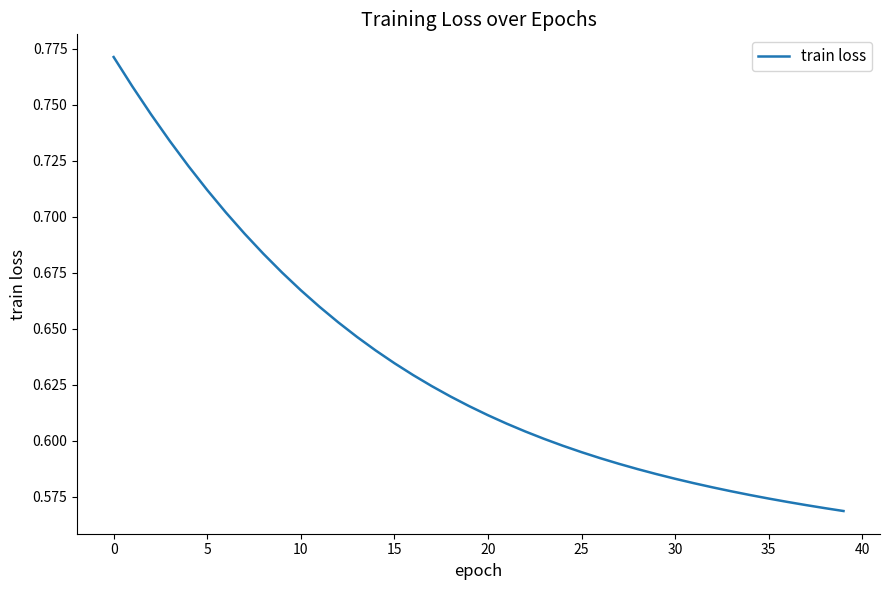

What is the average value?

0.6